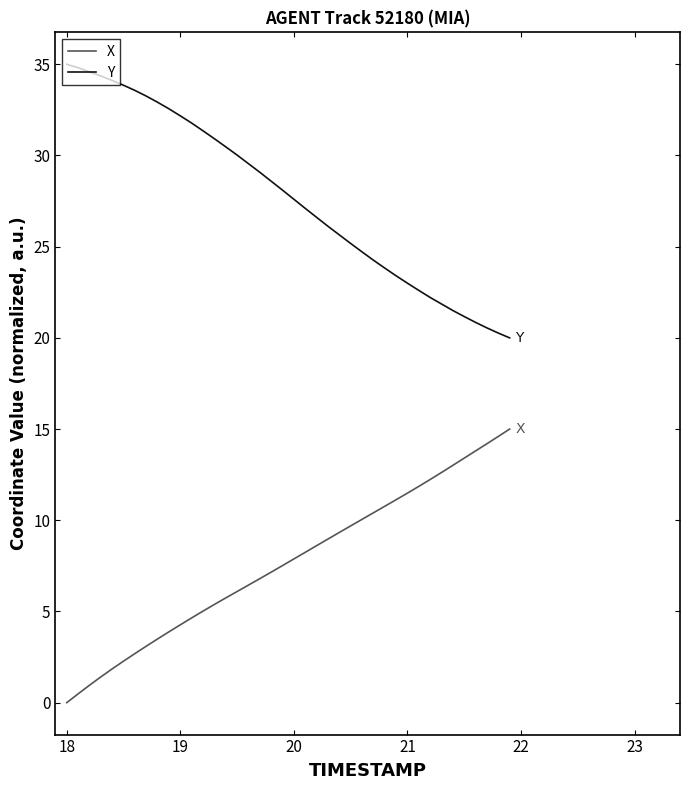

How many lines are shown in the chart?

2